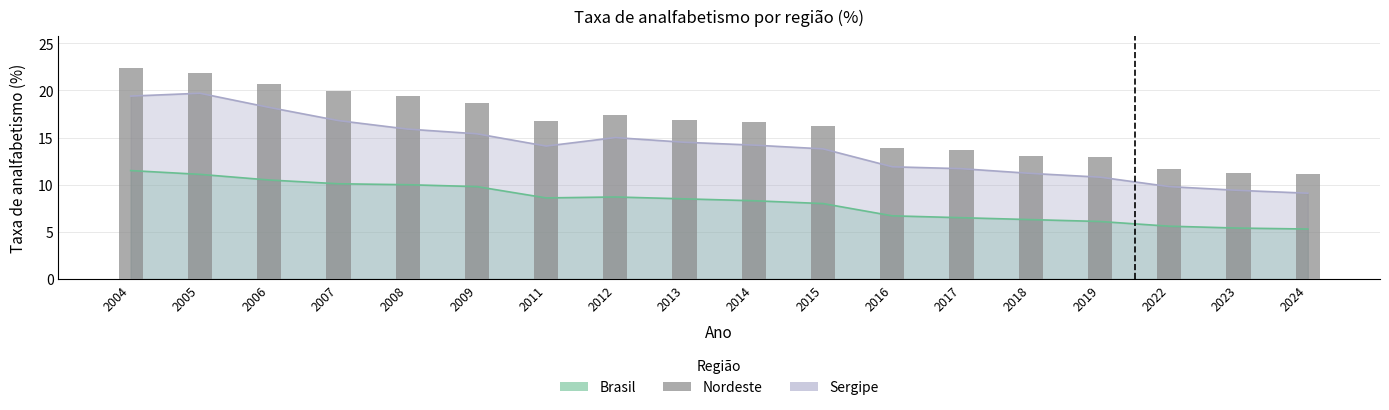

Rank the categories by value from highest to lowest.

2004, 2005, 2006, 2007, 2008, 2009, 2012, 2013, 2011, 2014, 2015, 2016, 2017, 2018, 2019, 2022, 2023, 2024